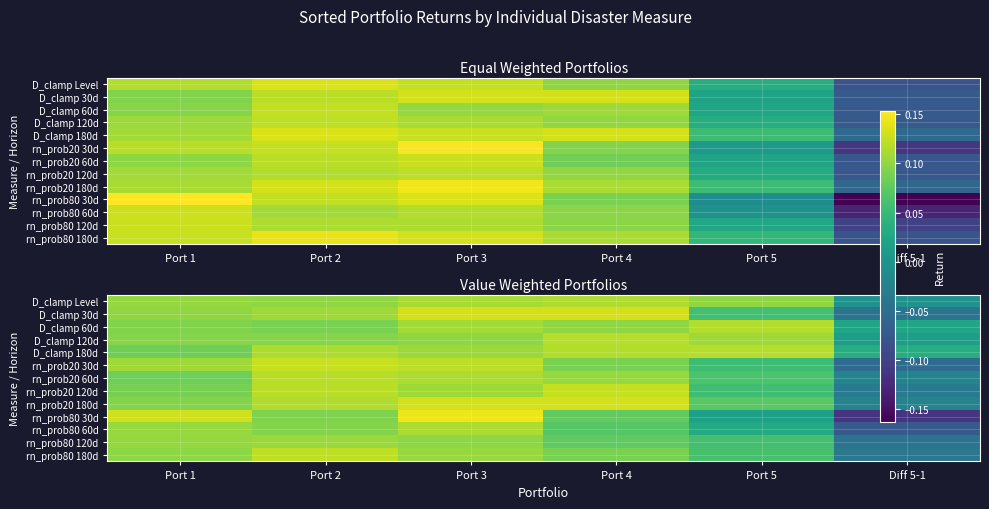

At which category does the chart reach its minimum across all series?

Diff 5-1